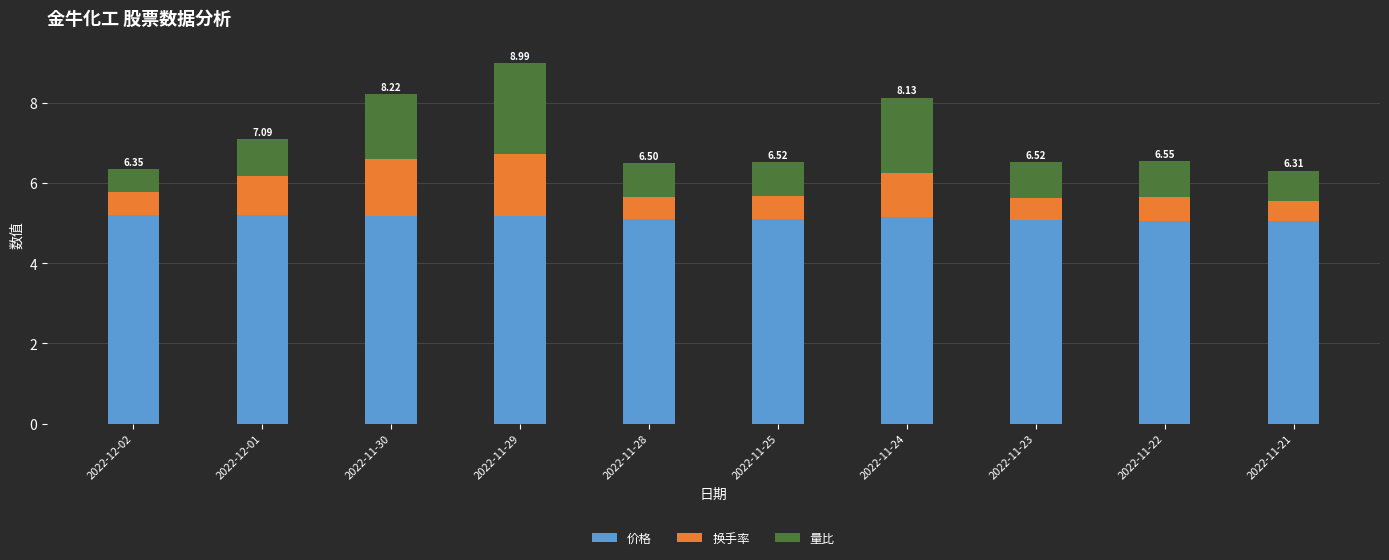

What is the sum of all 价格 values?

51.3